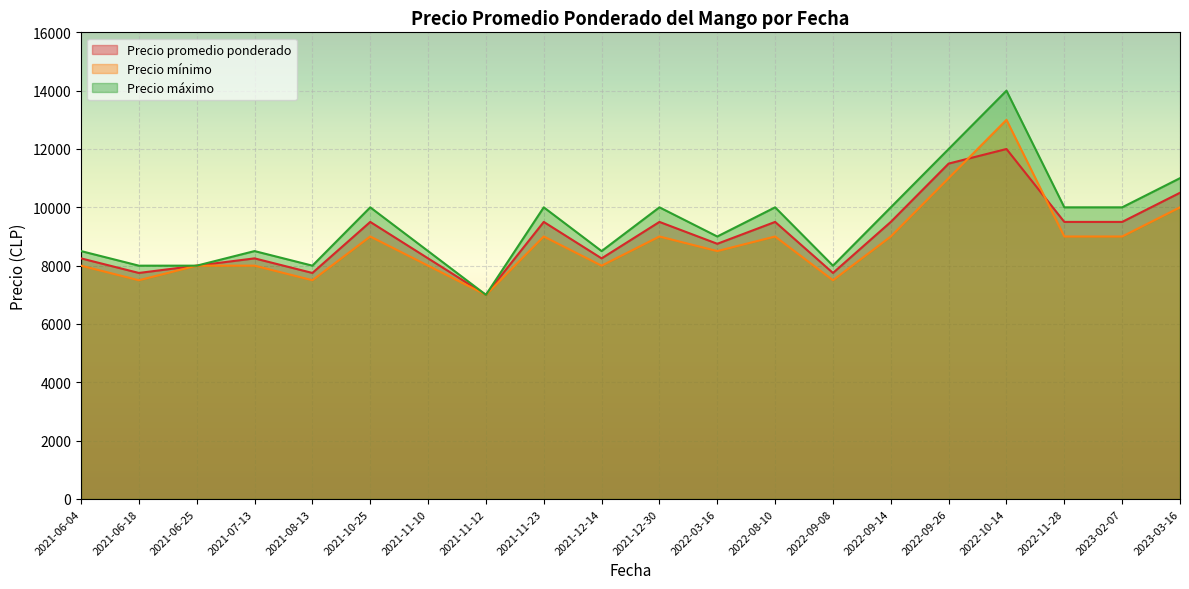

Which series has the widest spread of values?

Precio máximo